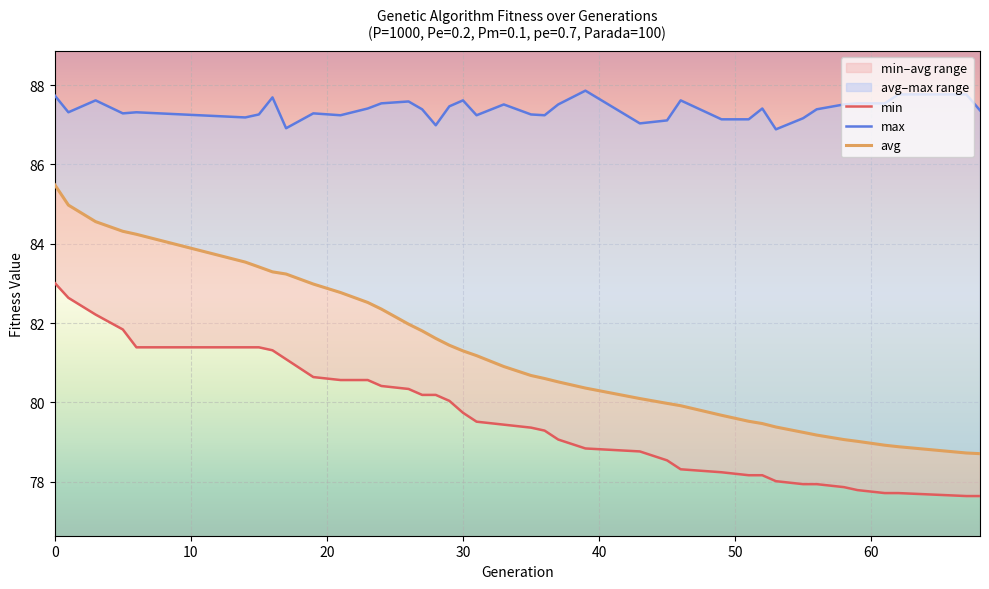

At how many categories does at least one series exceed 85?

39